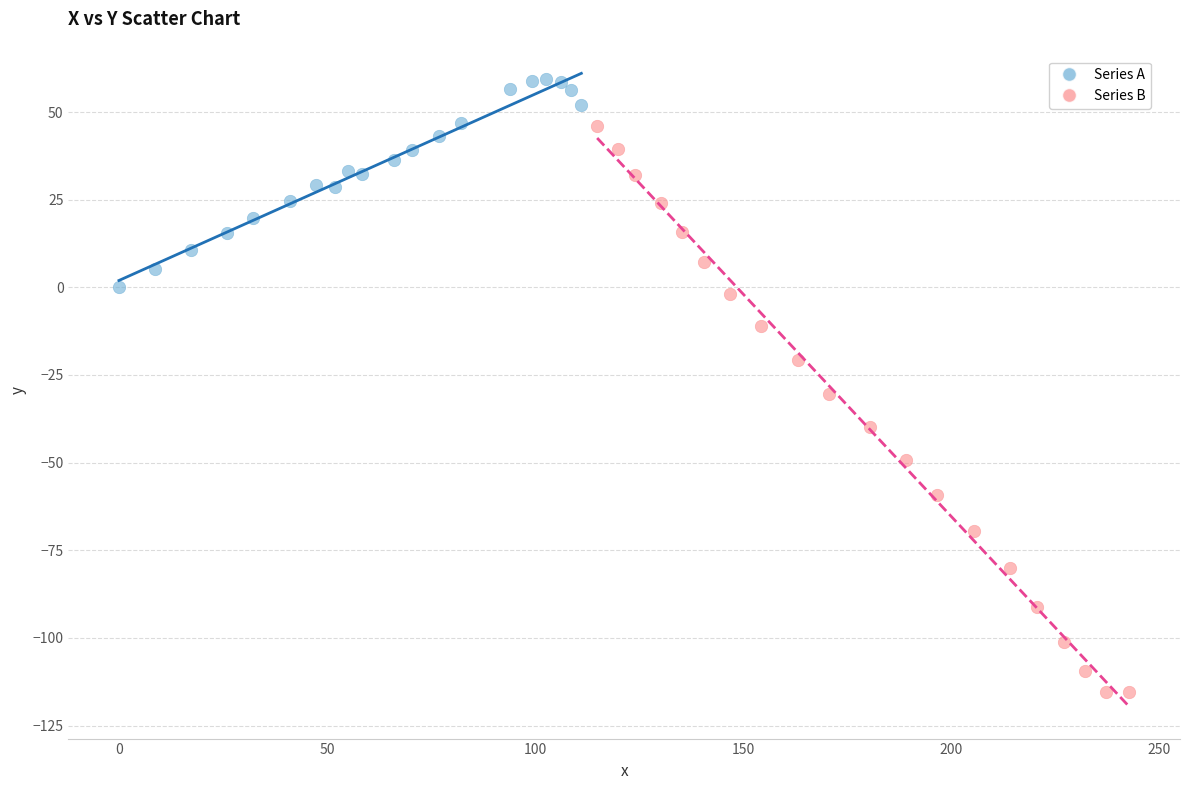

Which series has the largest Y range (max minus min)?

Series B